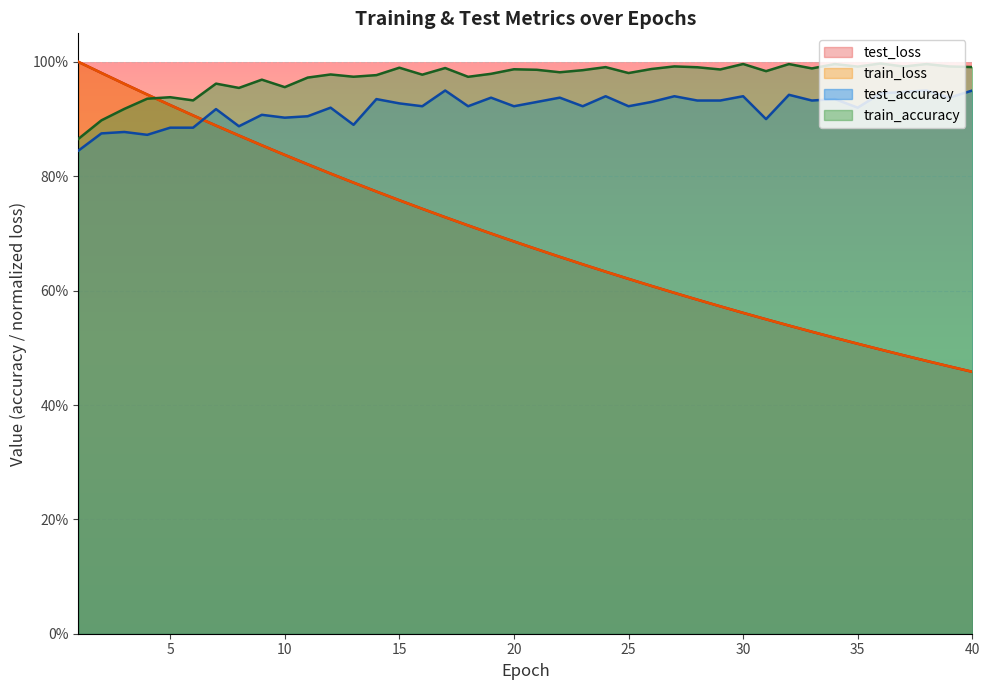

At which category does the chart reach its peak across all series?

1